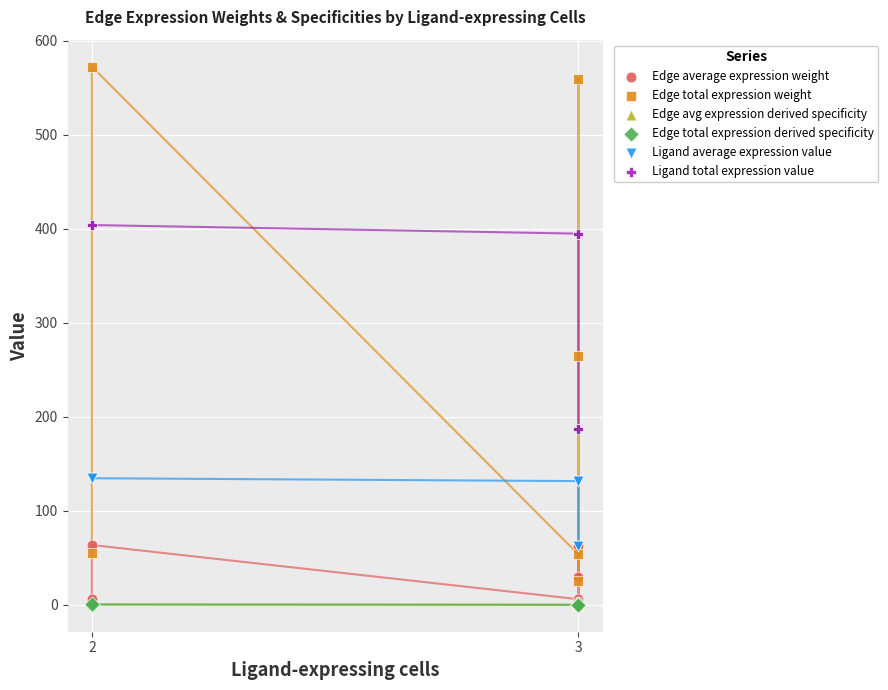

Which series has the widest spread of Y values?

Edge total expression weight